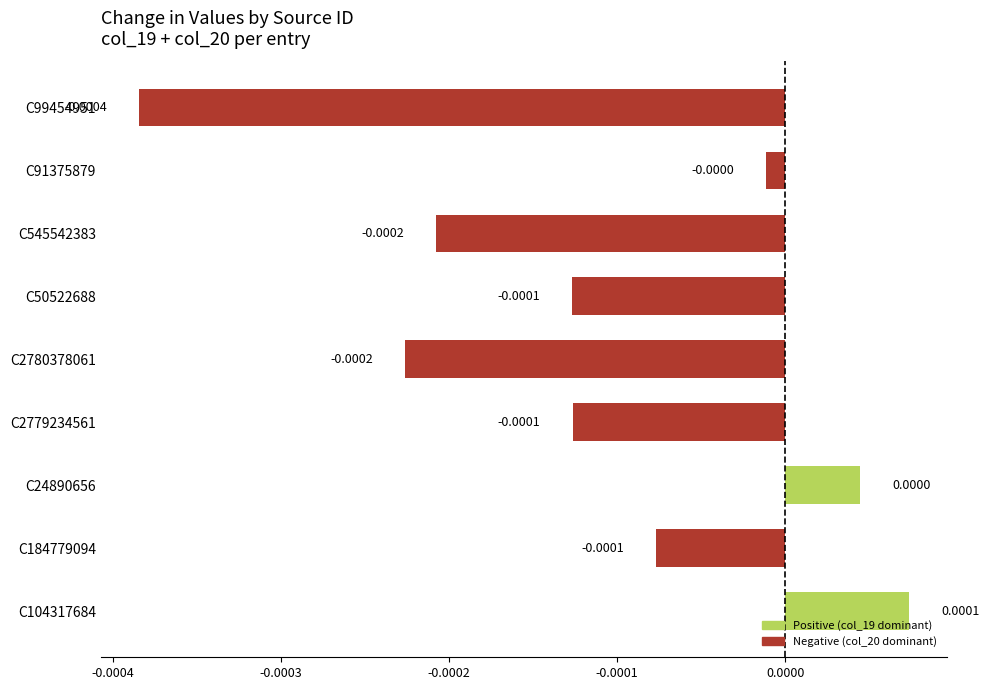

Between C91375879 and C50522688, which is larger?

C91375879